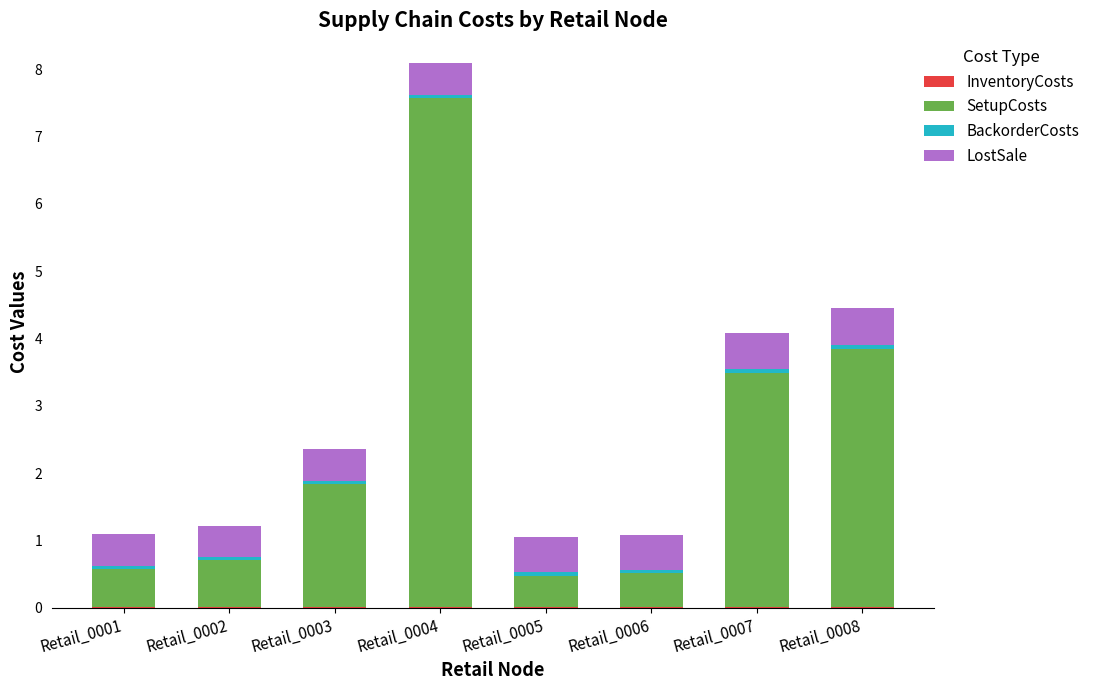

At which category is the sum across all series the highest?

Retail_0004